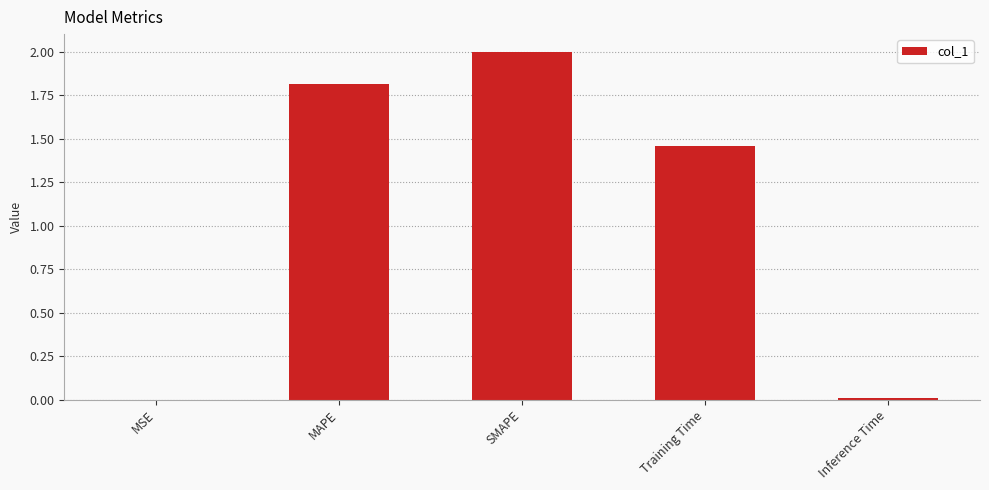

At which label is the value closest to 1?

Training Time